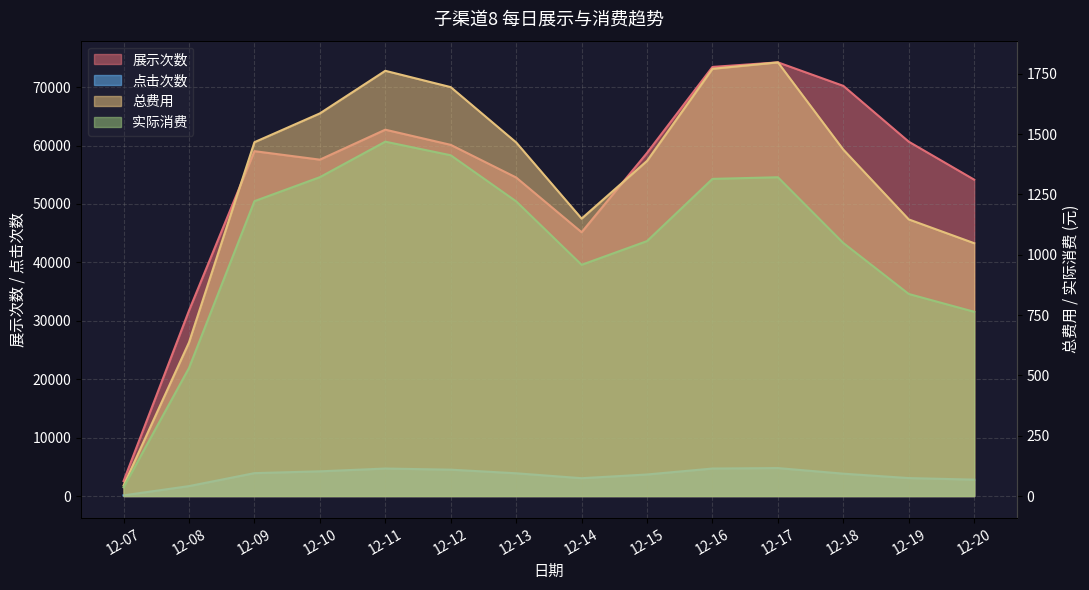

The value of 点击次数 at 12-19 is 3073.0. True or false?

True